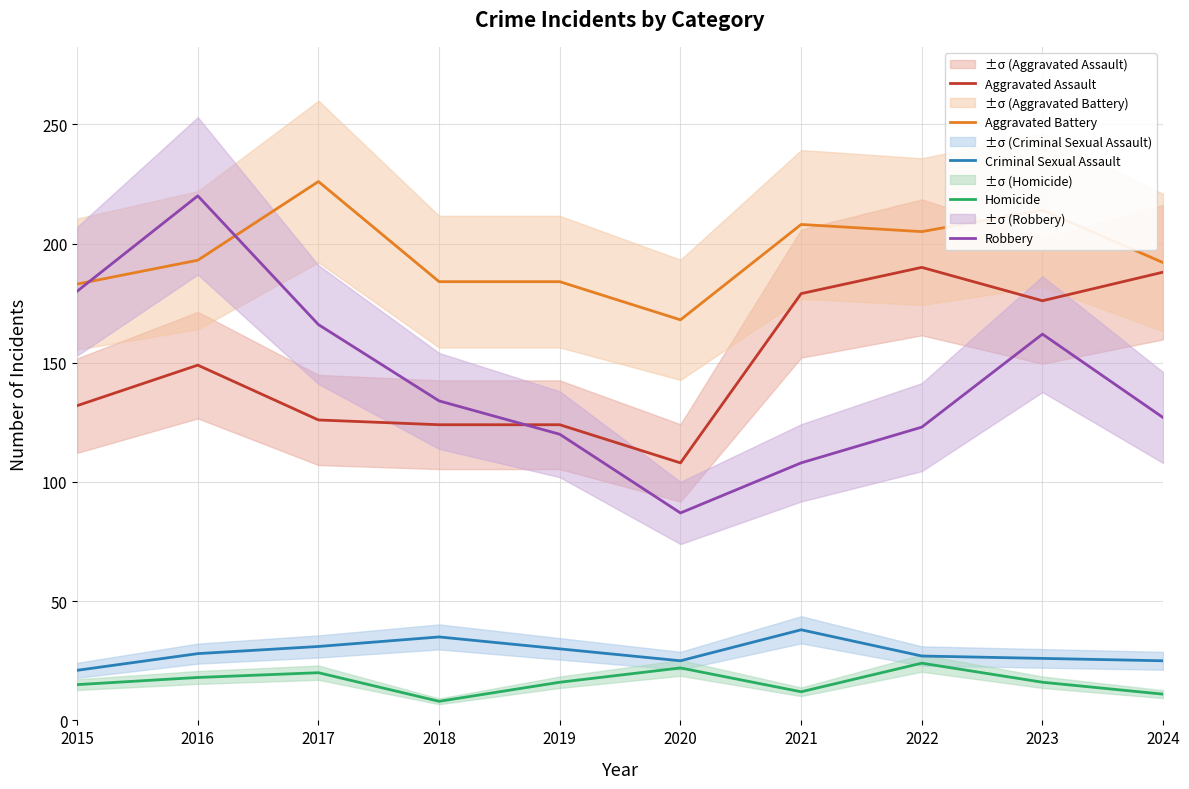

Rank the series by their maximum value, from highest to lowest.

Aggravated Battery, Robbery, Aggravated Assault, Criminal Sexual Assault, Homicide